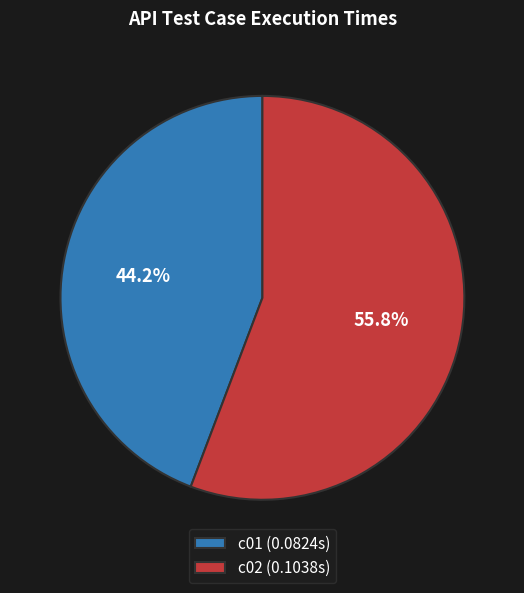

Count the number of slices in the pie.

2